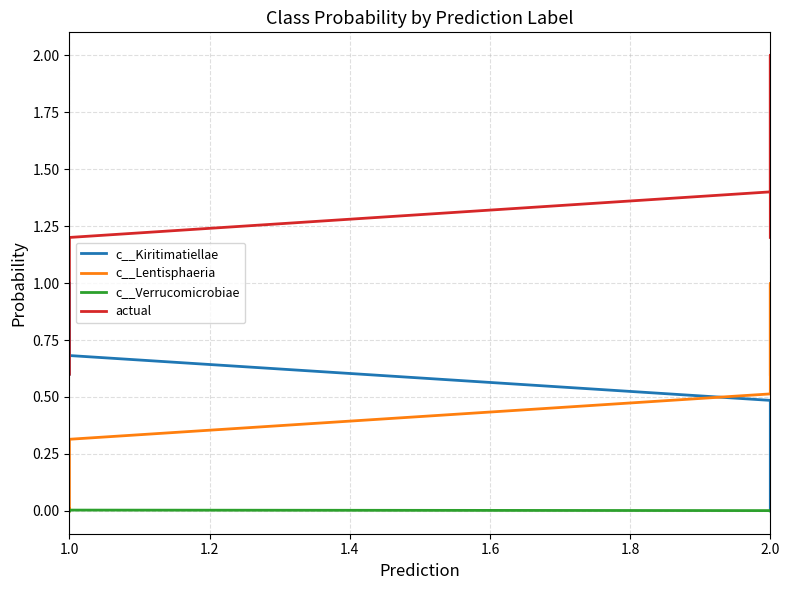

What is the average value of the c__Lentisphaeria series?

0.1